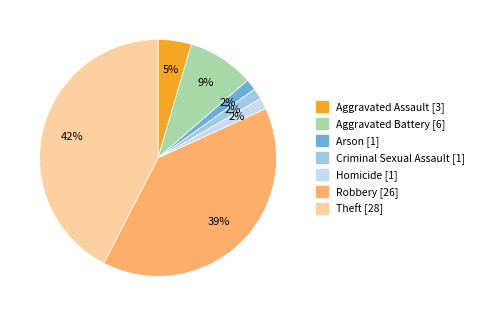

Do Homicide and Theft together represent more than half of the pie?

No